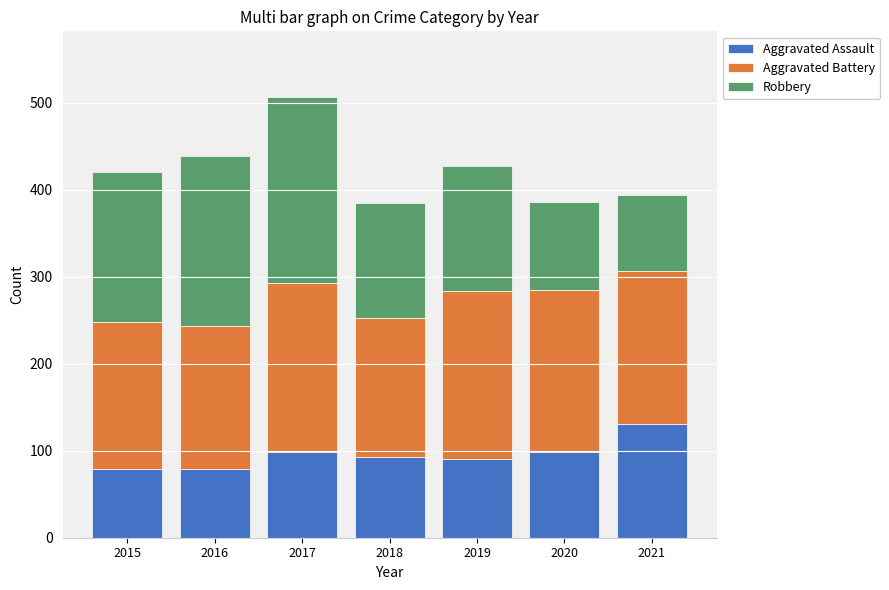

What is the average value of the Aggravated Assault series?

96